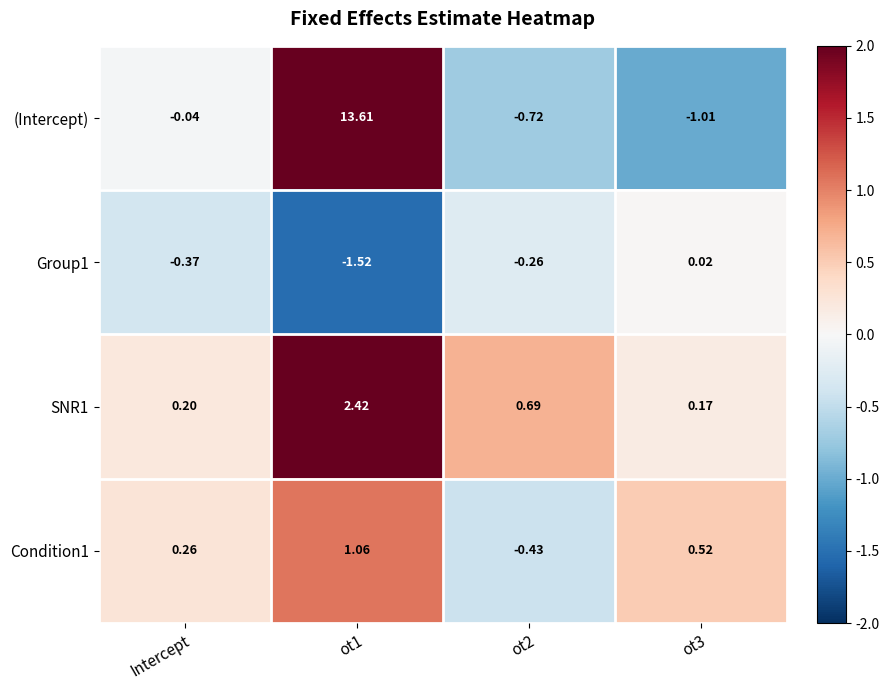

At which label does Condition1 first exceed 0?

Intercept